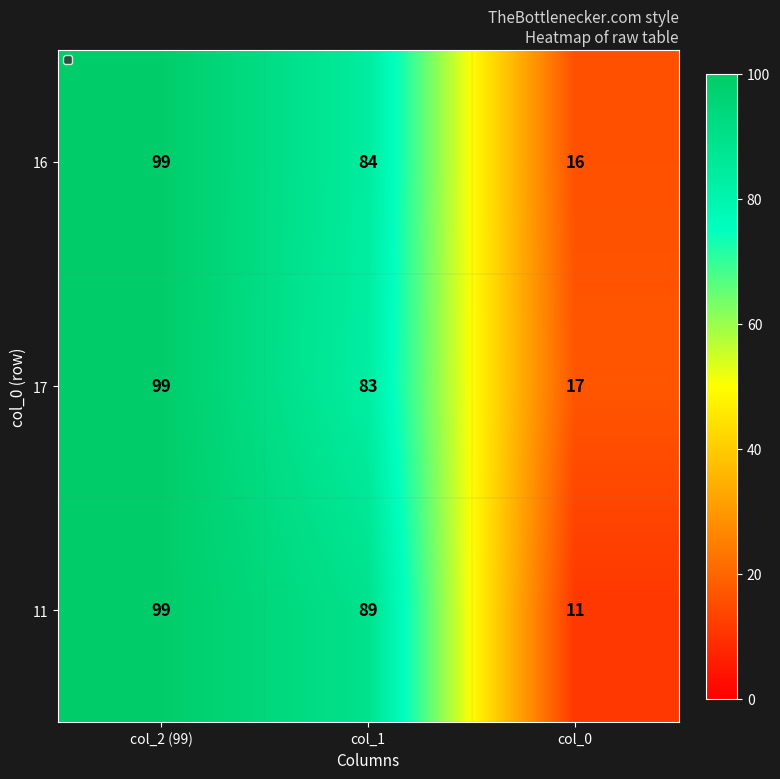

What is the total value across all series at col_0?

44